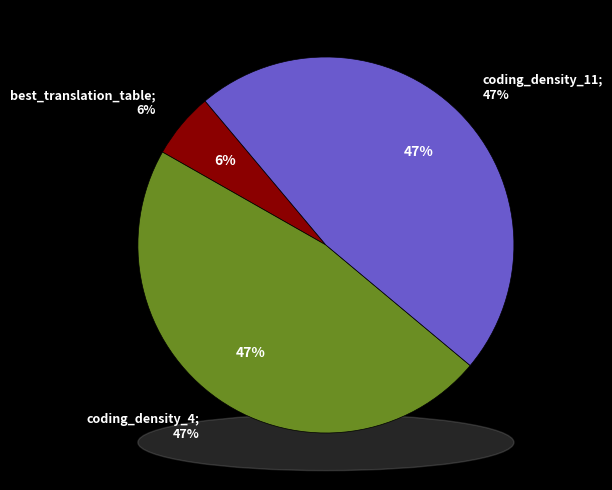

What percentage is the coding_density_11 slice, to the nearest percent?

47%